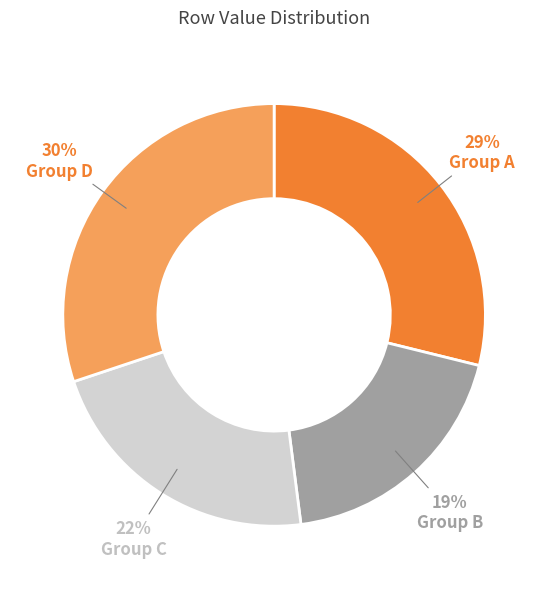

Rank the categories by value from highest to lowest.

Group D, Group A, Group C, Group B